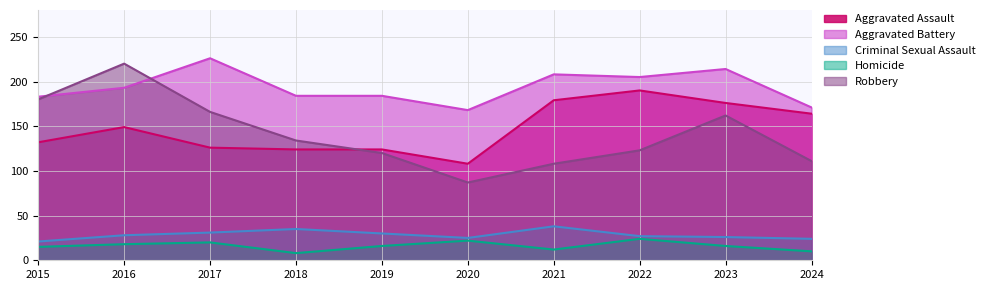

What is the spread (max minus min) of values at 2024?

161